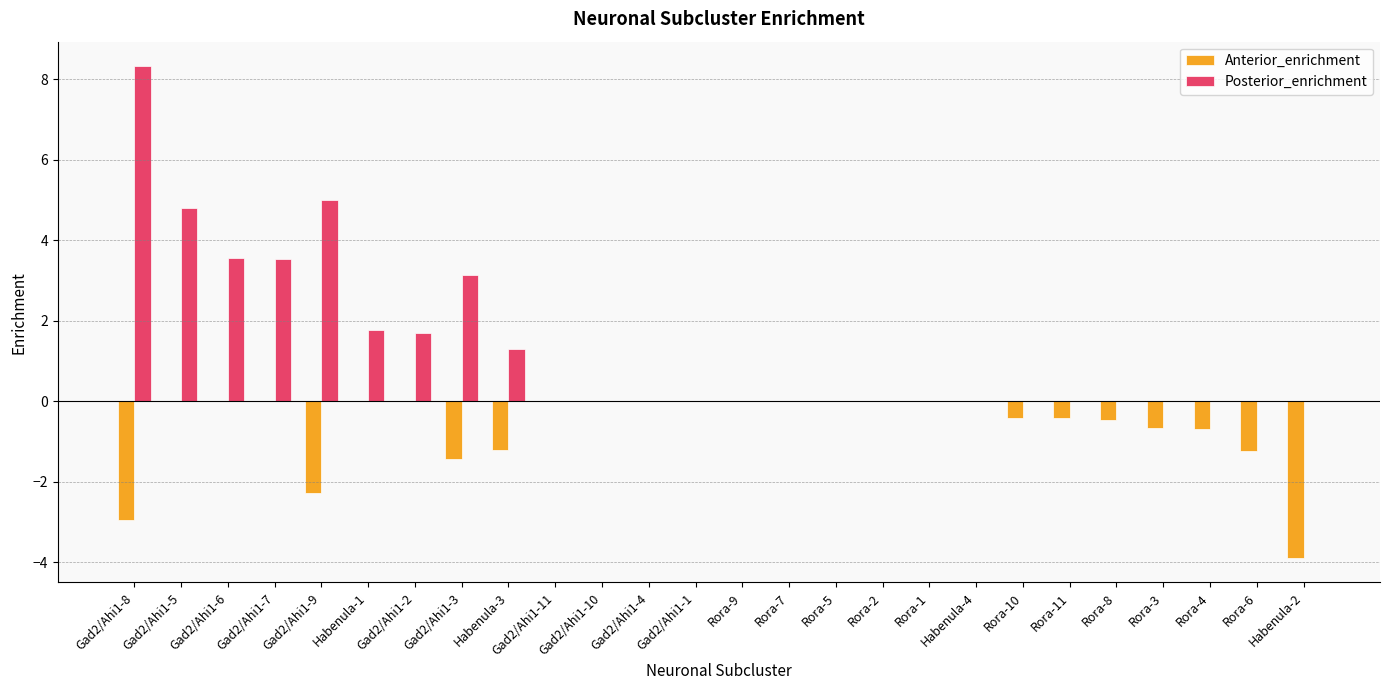

True or false: Posterior_enrichment has a value of 0.0 at Rora-7.

True